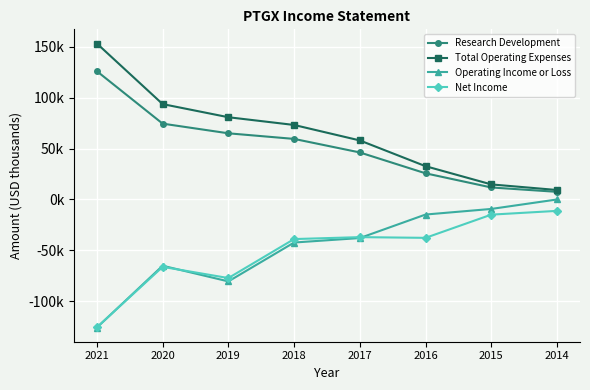

At which category is the sum across all series the highest?

2018